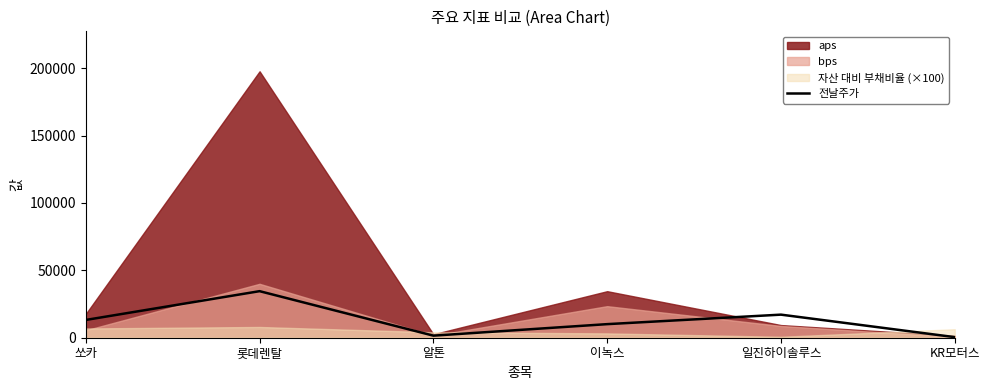

What is the smallest value displayed?

428